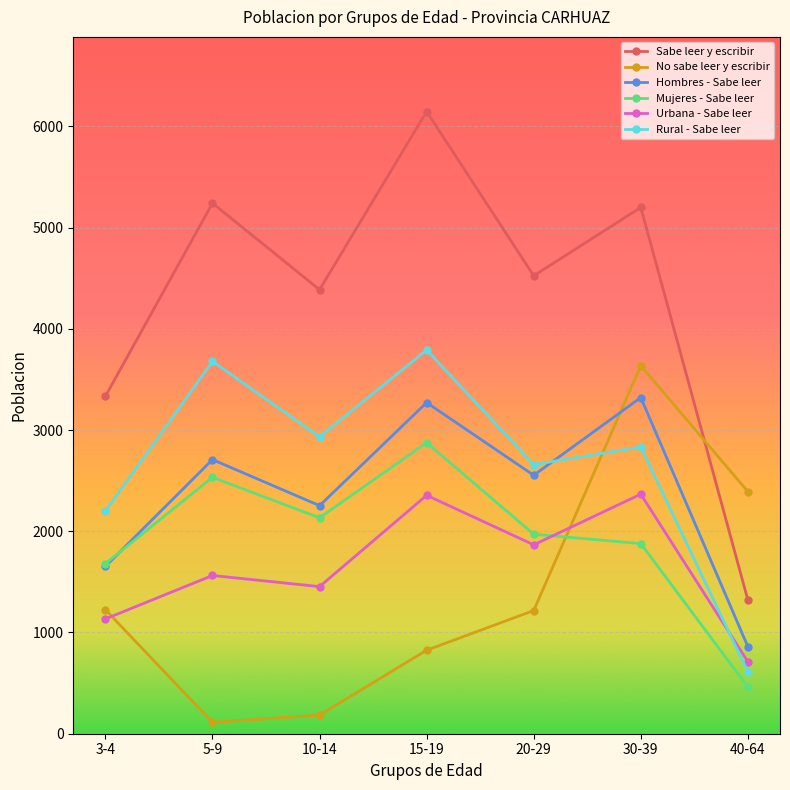

What is the difference between the maximum and minimum values in the Sabe leer y escribir series?

4825